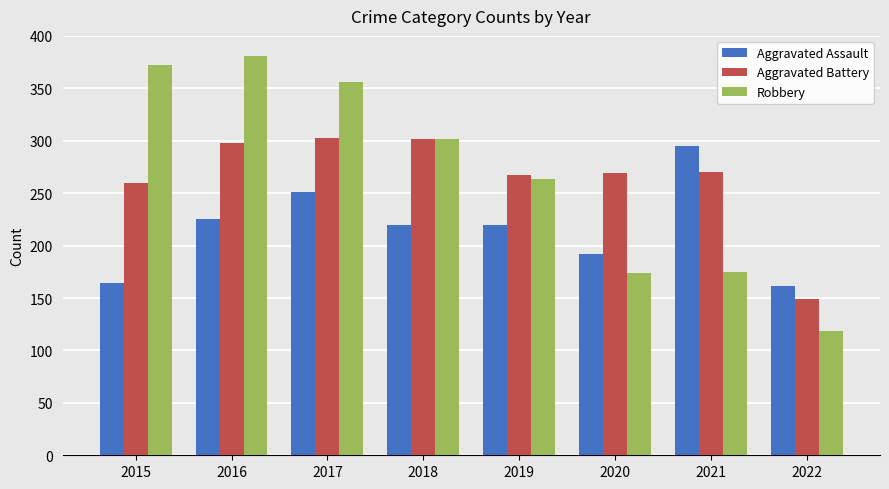

What is the value of the Aggravated Battery bar at the 5th from the left?

267